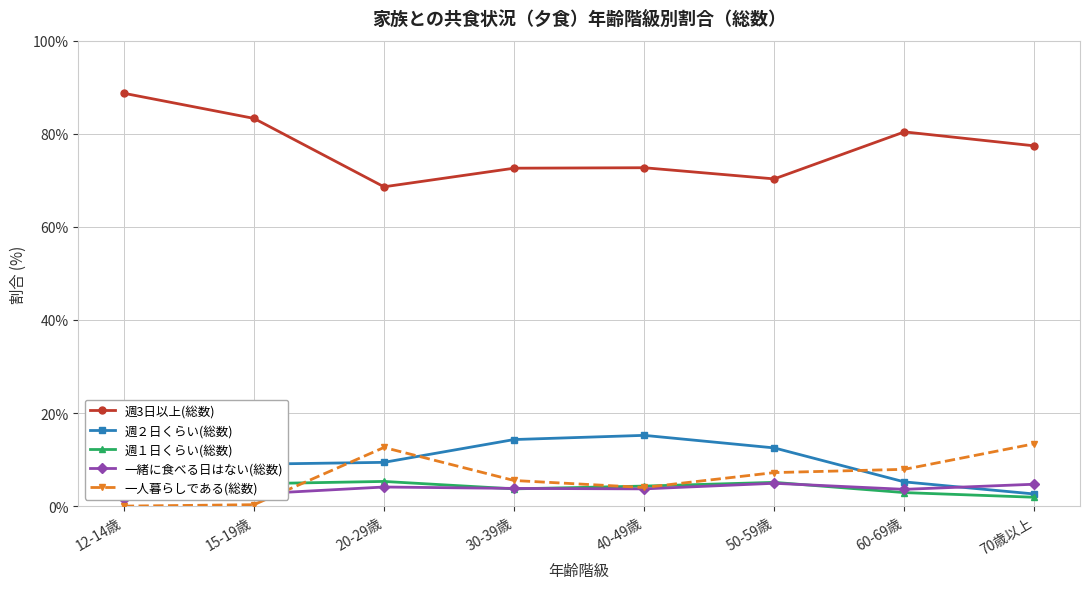

At which category does the chart reach its minimum across all series?

12-14歳